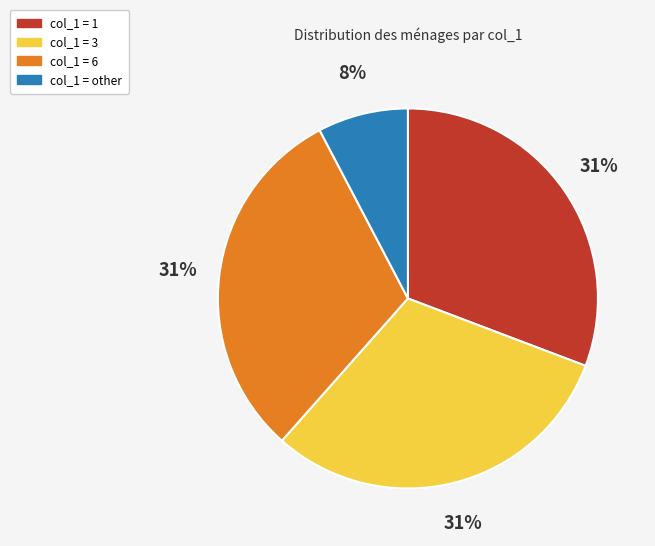

Does any single category account for the majority?

No